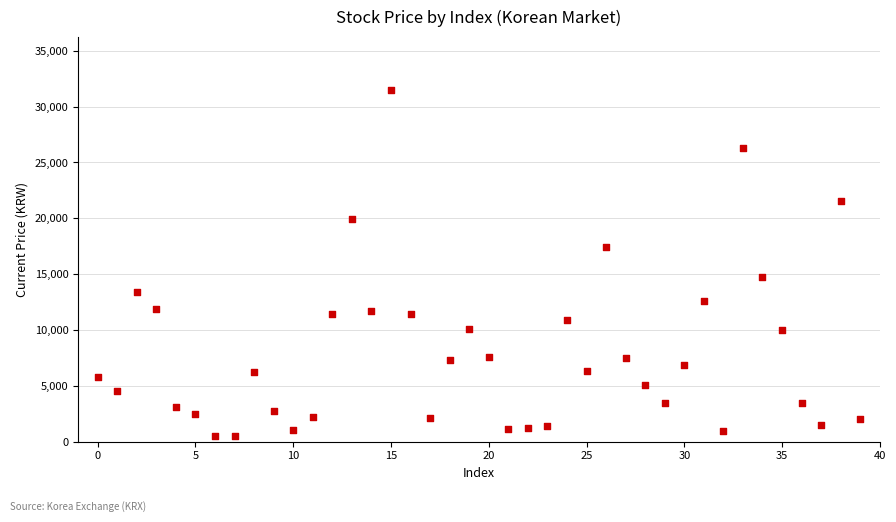

How many data points are displayed?

40